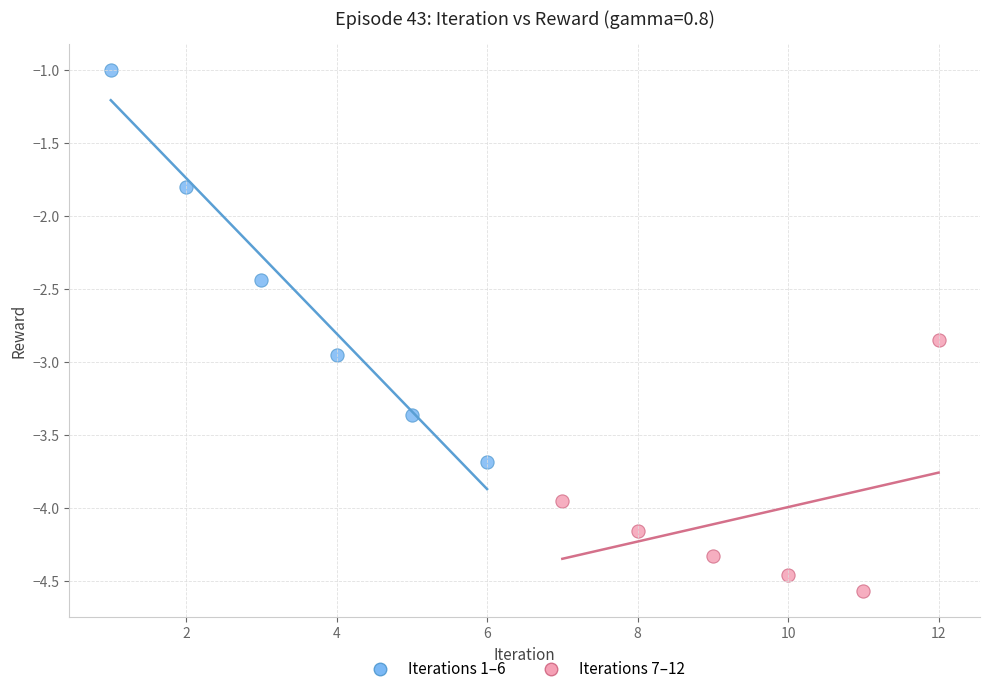

Which series reaches the maximum Y coordinate?

Iterations 1–6